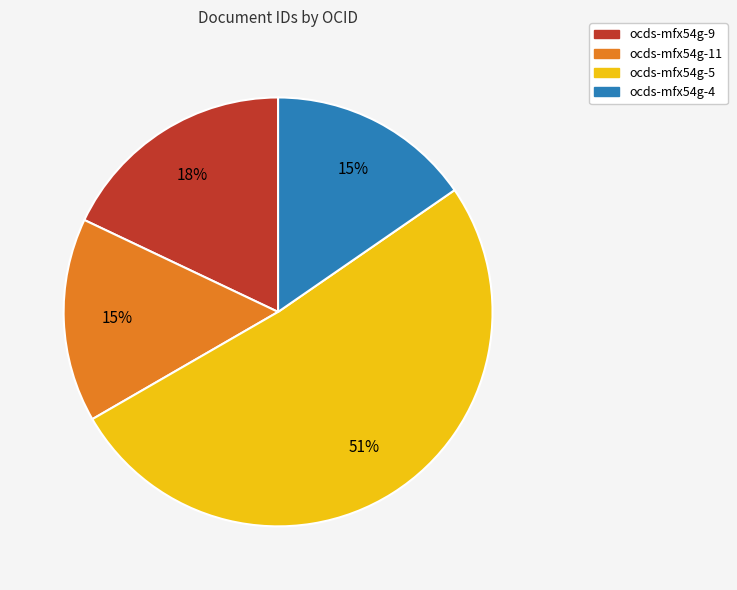

Does any single category account for the majority?

Yes